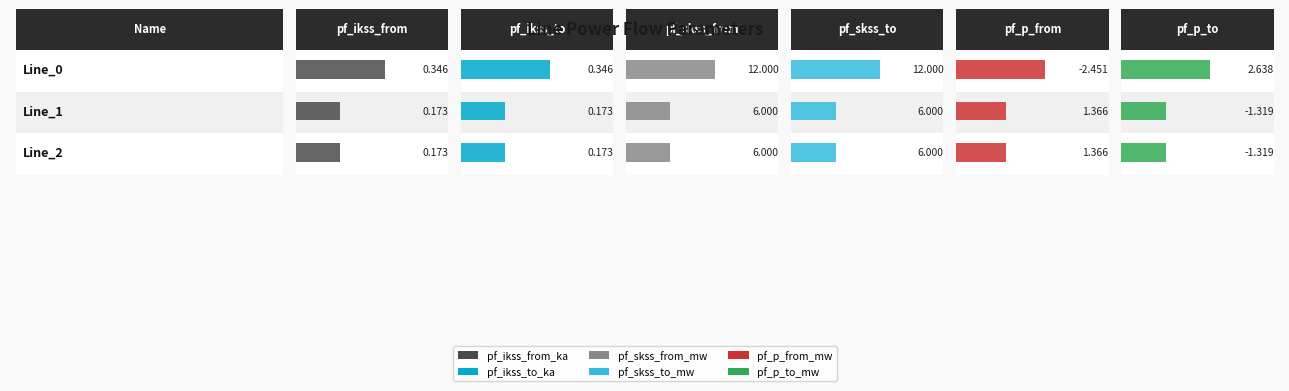

What value does the pf_skss_to_mw series have at Line_0?

12.0